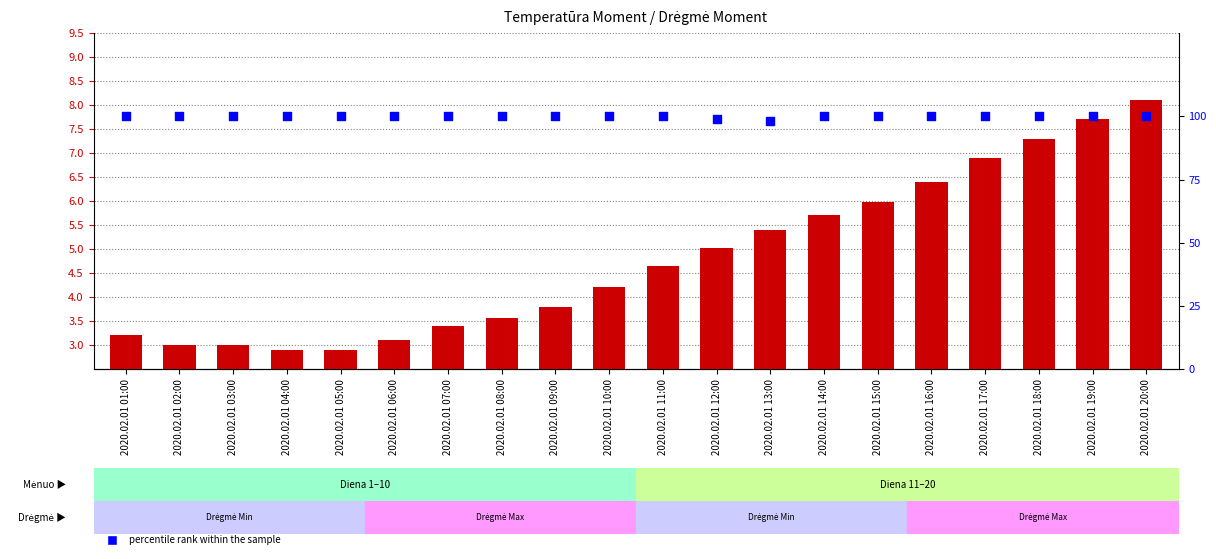

Which series contains the lowest Y value?

Temperatūra Moment